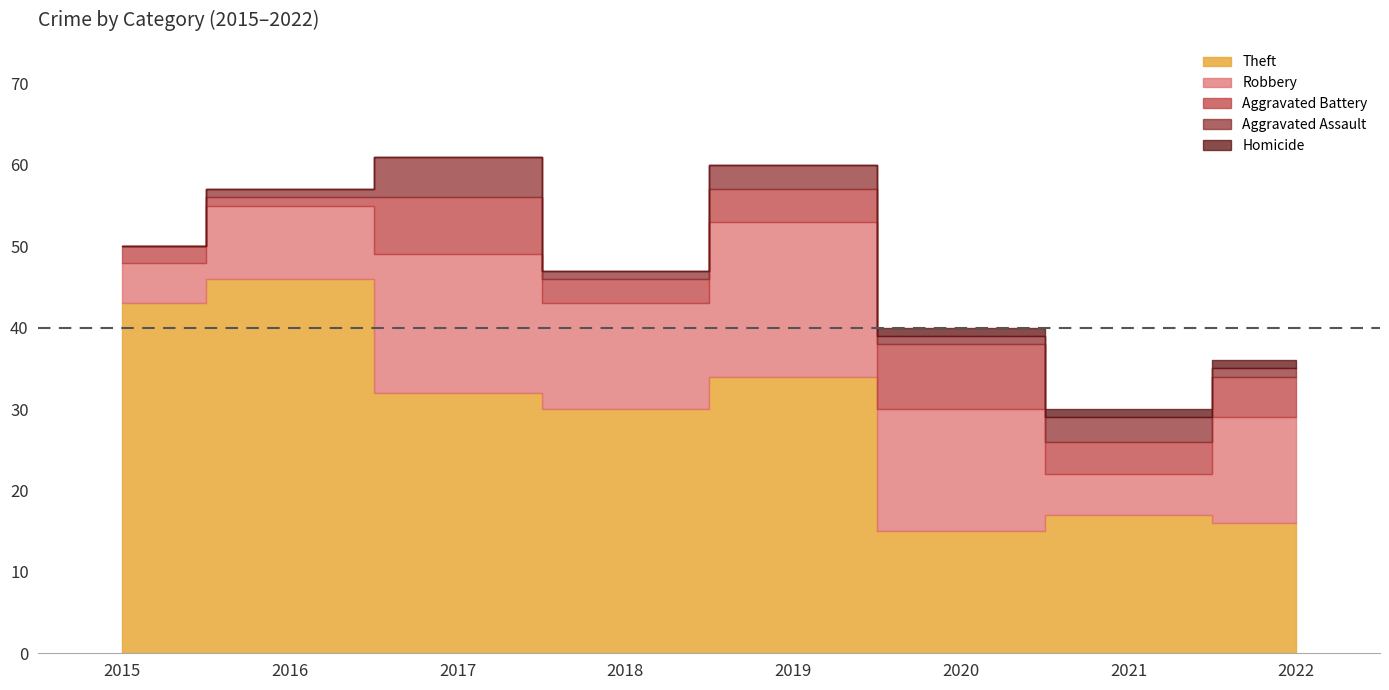

True or false: Aggravated Assault and Aggravated Battery intersect in this chart.

False